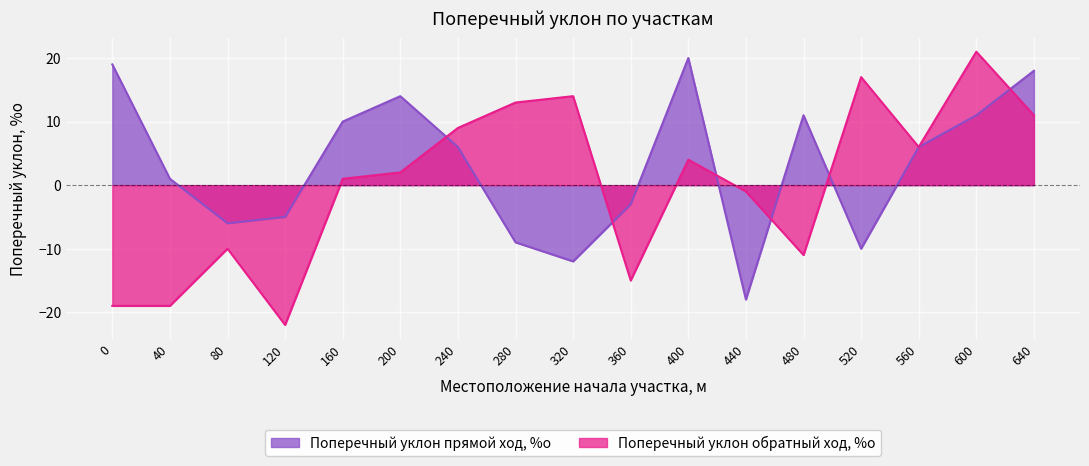

How many data points in Поперечный уклон обратный ход, %о are less than 2?

8